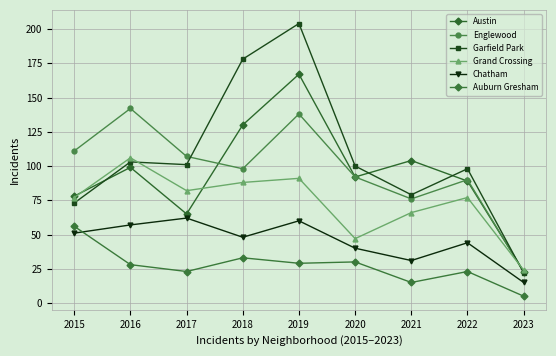

What is the difference between the maximum and minimum values in the Auburn Gresham series?

51